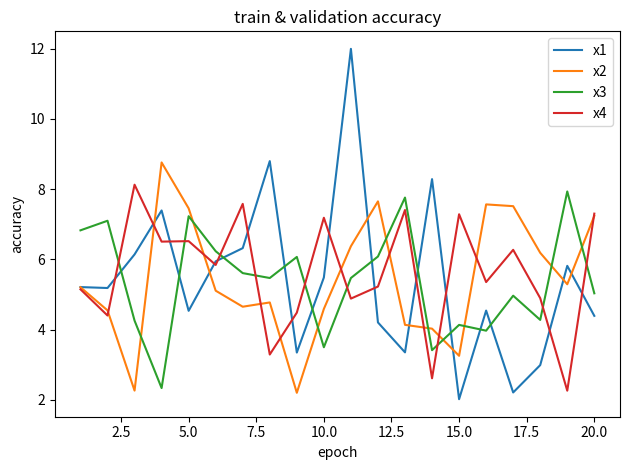

What is the minimum value for x4?

2.3